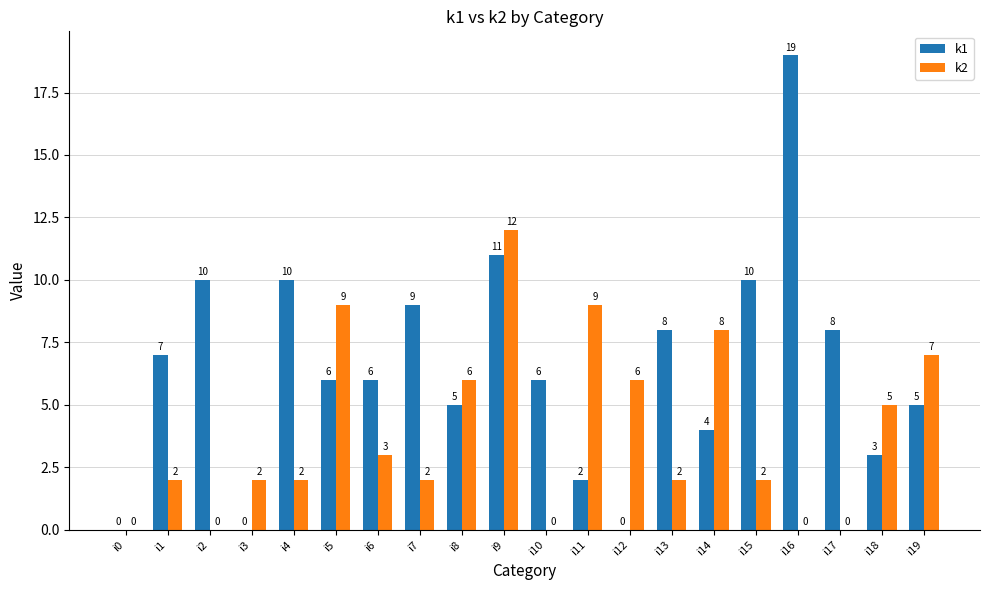

What is the approximate value of k1 at i7, to the nearest 5?

10